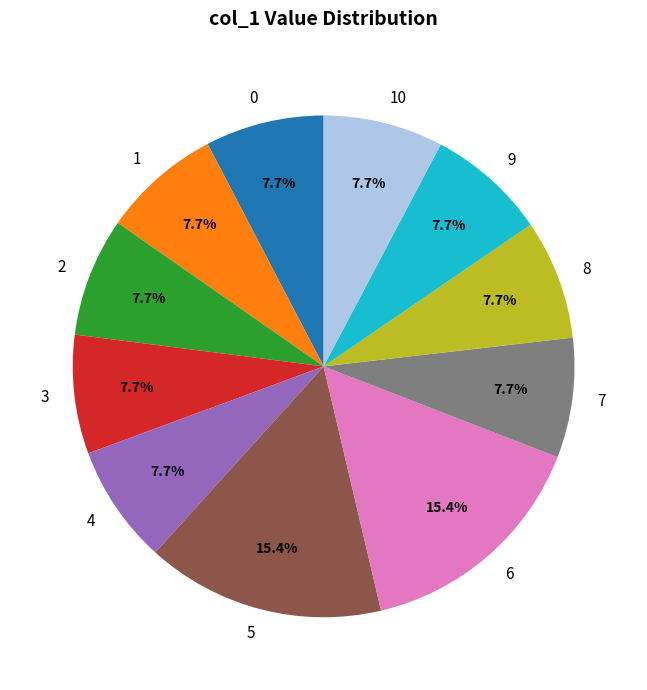

To the nearest percent, what percentage of the pie is 5?

15%